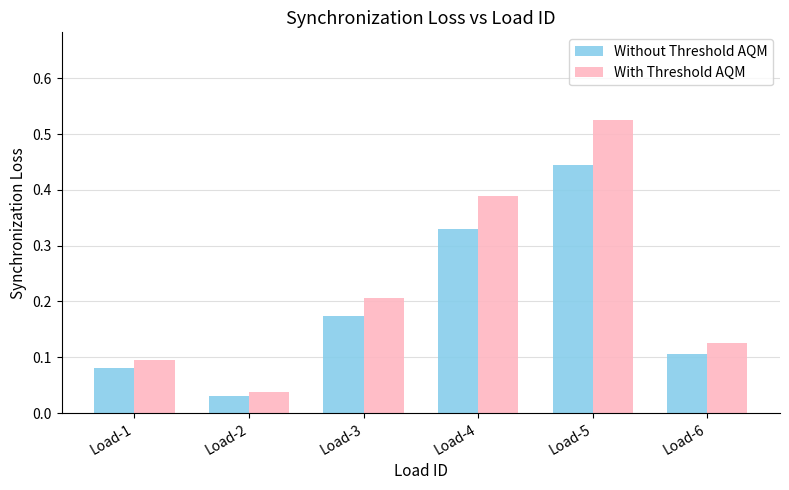

How many categories are shown in the chart?

6